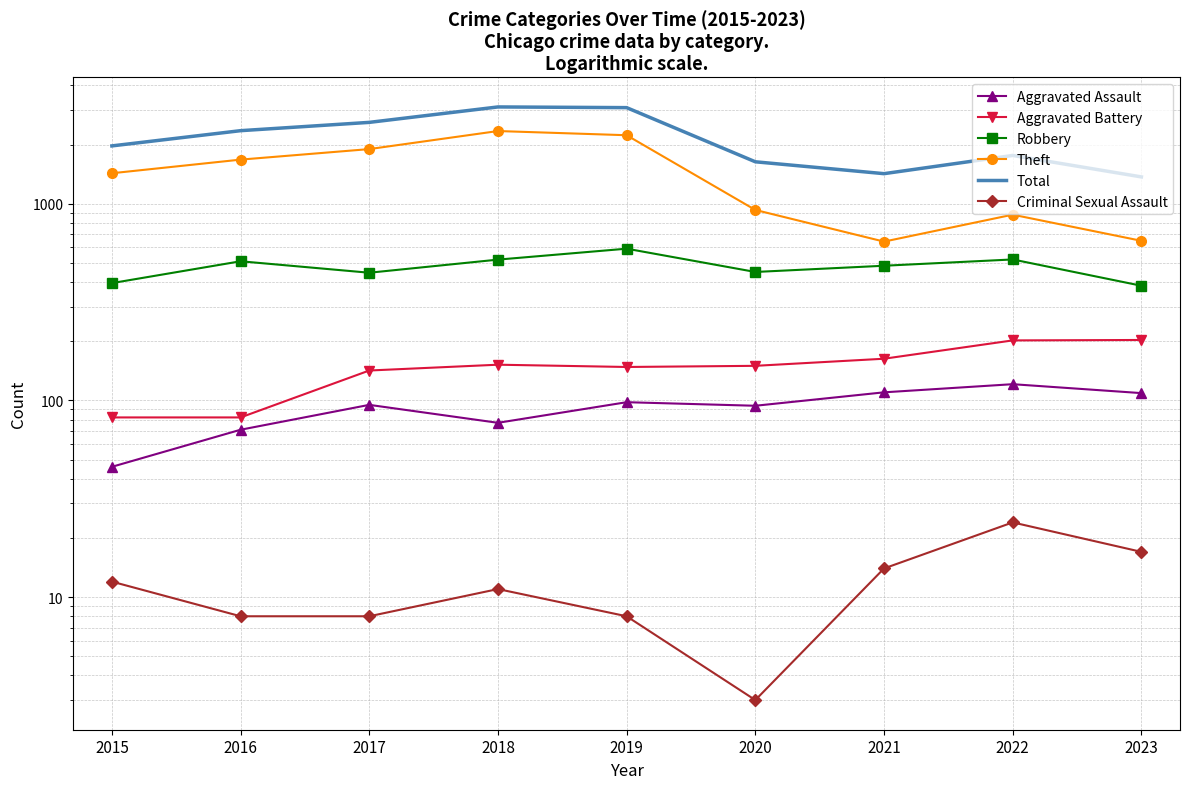

What are all the series names shown in the legend?

Aggravated Assault, Aggravated Battery, Robbery, Theft, Total, Criminal Sexual Assault